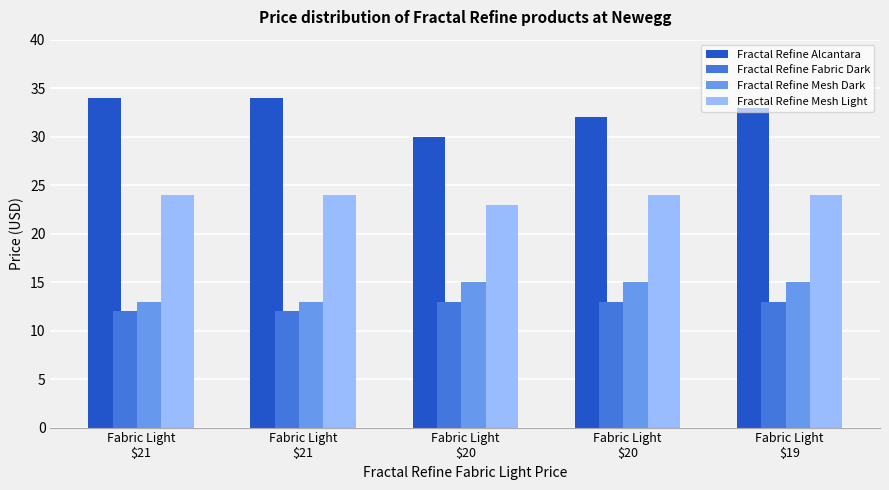

The Fractal Refine Fabric Dark series shows 8 at Fabric Light
$21. True or false?

False